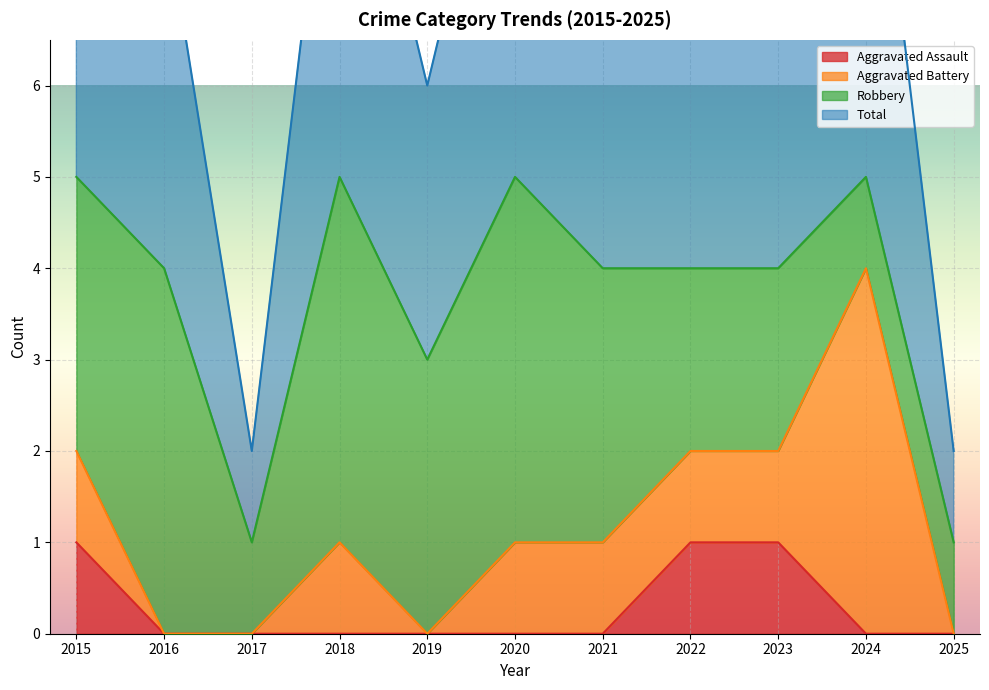

Which category has the lowest value across all series?

2016